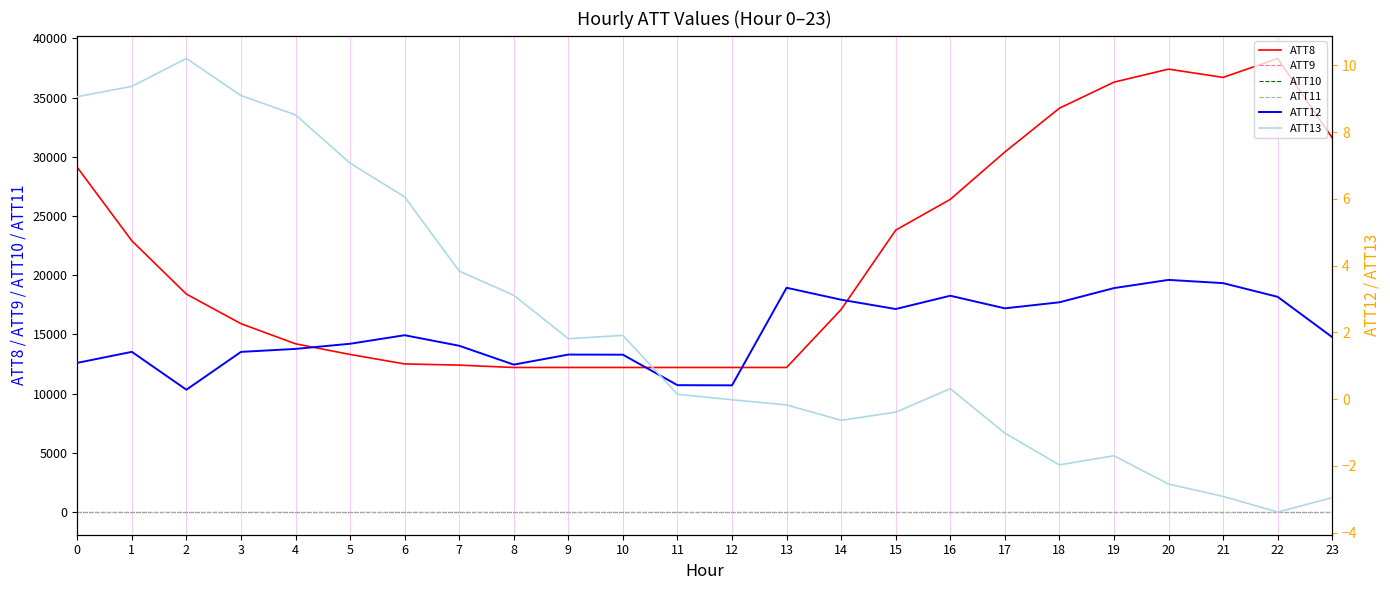

At which label is ATT8 closest to 25250?

16